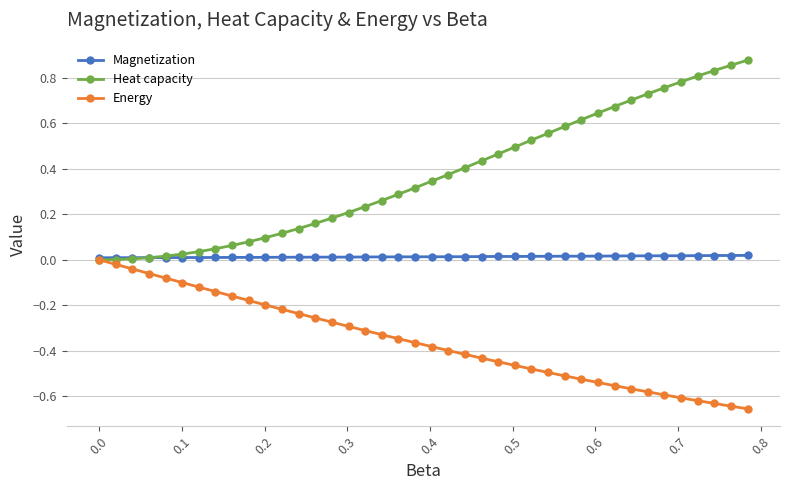

At how many categories does at least one series exceed 0?

40